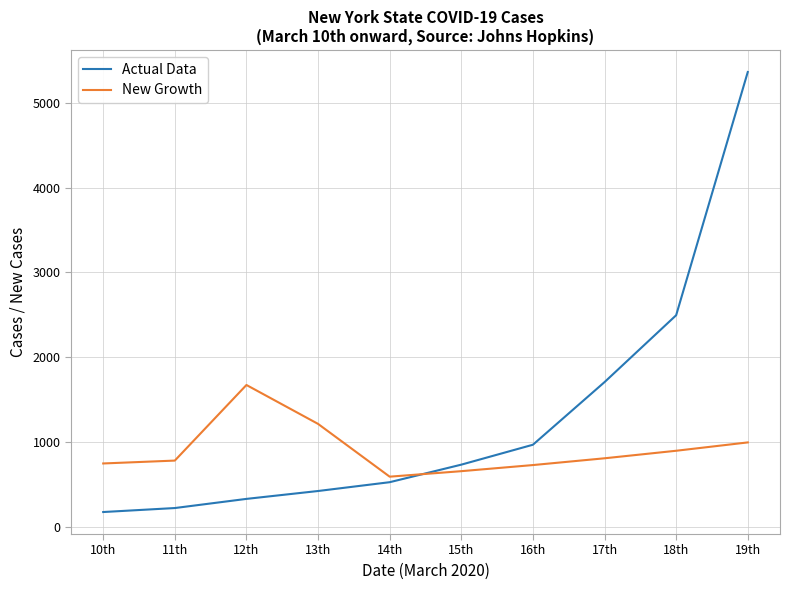

True or false: Actual Data and New Growth cross at least once.

True